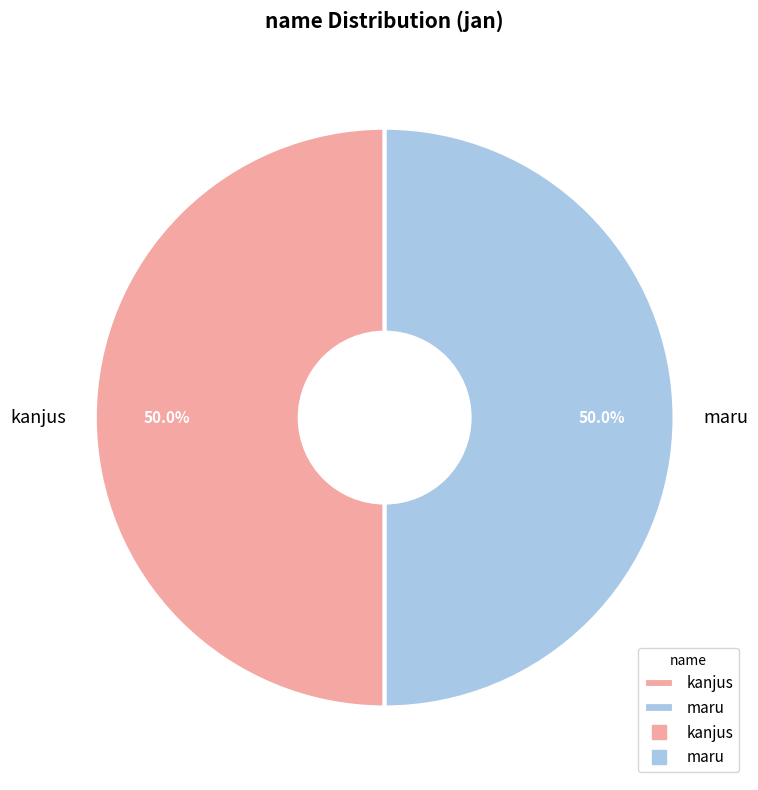

How much of the chart is everything except kanjus?

50.0%